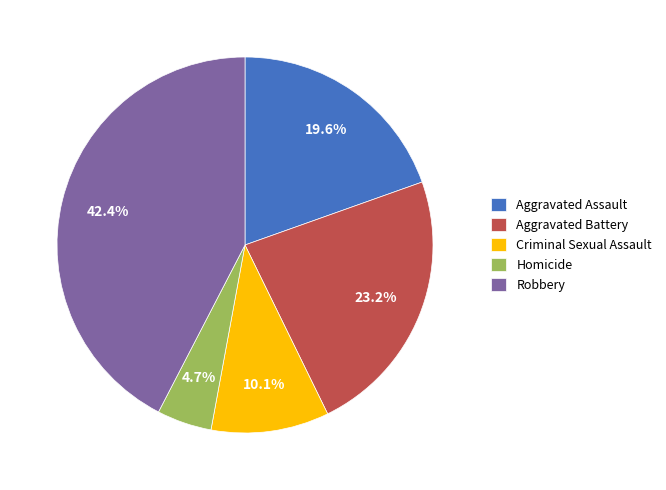

Rank the categories by value from highest to lowest.

Robbery, Aggravated Battery, Aggravated Assault, Criminal Sexual Assault, Homicide